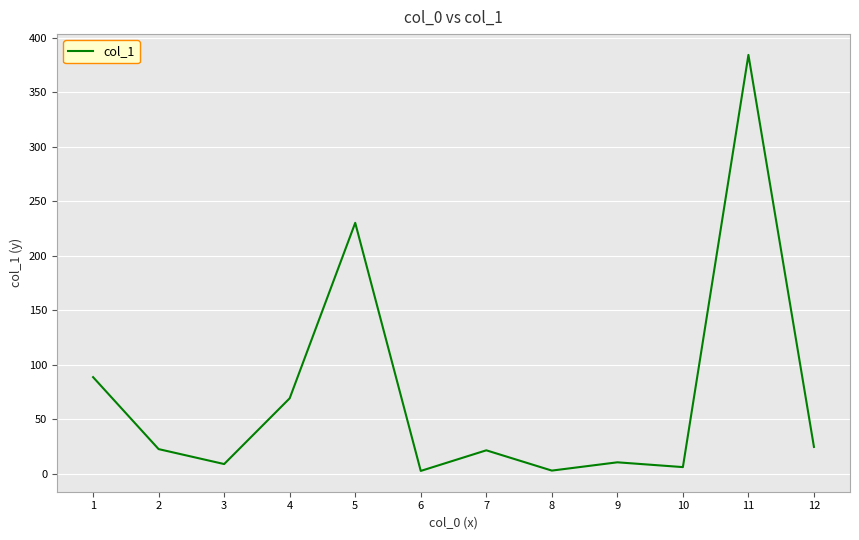

What is the average value?

72.6